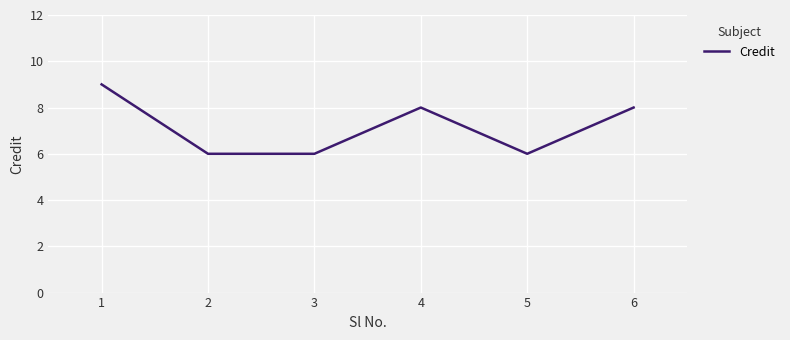

What is the change in value from 1 to 3?

-3